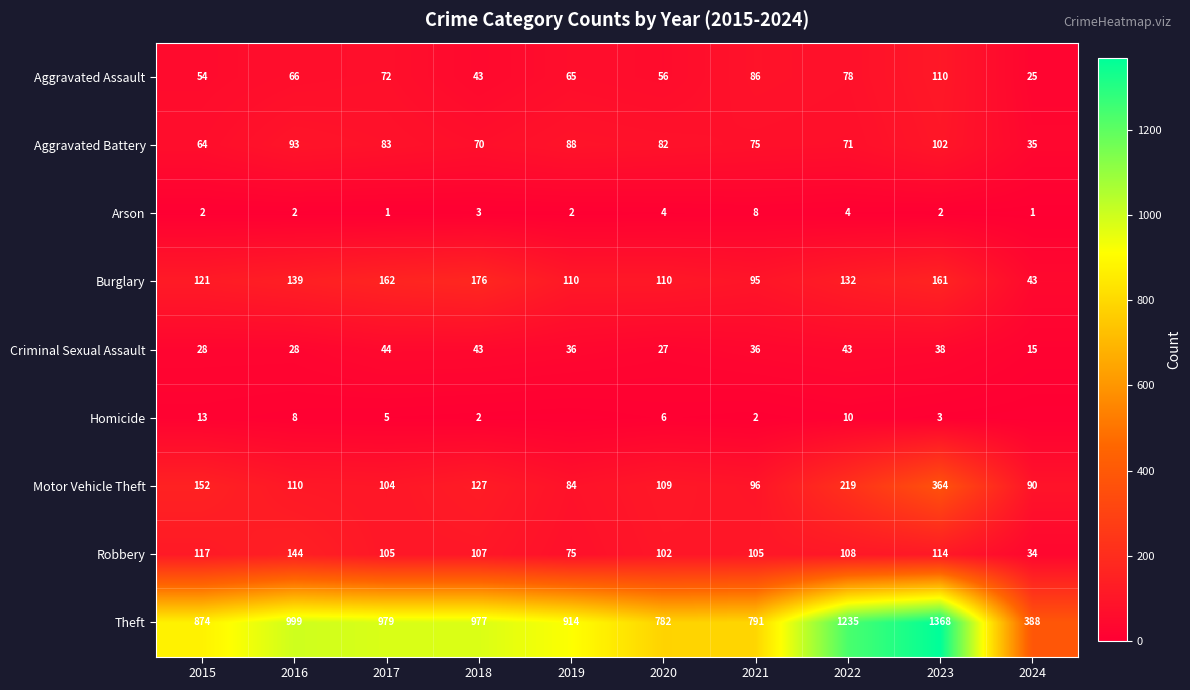

True or false: Homicide has a value of 5 at 2017.

True